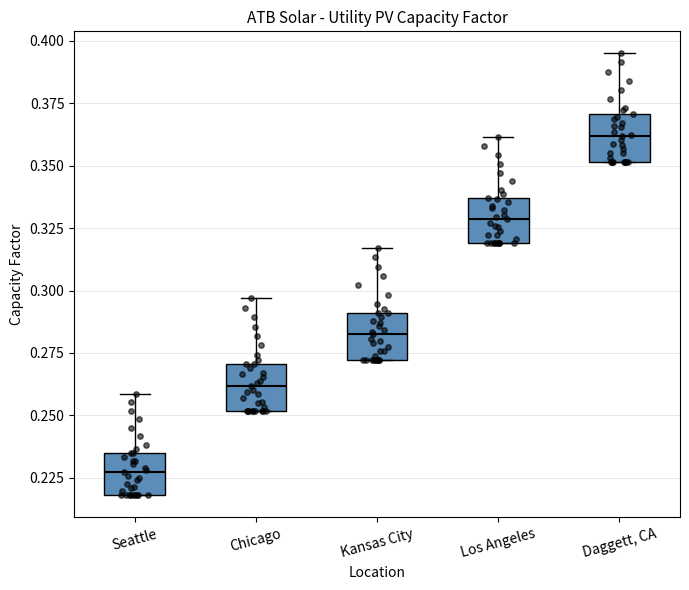

Reading left to right, transcribe this box plot: for each box, give where its median line is, the range the box spans, and where its two whiskers end, as read against the y-axis. The values are not printed on the chart, so give them approximately, as read against the axis.

Seattle: median 0.225, box 0.220 to 0.235, whiskers 0.220 to 0.260
Chicago: median 0.260, box 0.250 to 0.270, whiskers 0.250 to 0.295
Kansas City: median 0.285, box 0.270 to 0.290, whiskers 0.270 to 0.315
Los Angeles: median 0.330, box 0.320 to 0.335, whiskers 0.320 to 0.360
Daggett, CA: median 0.360, box 0.350 to 0.370, whiskers 0.350 to 0.395